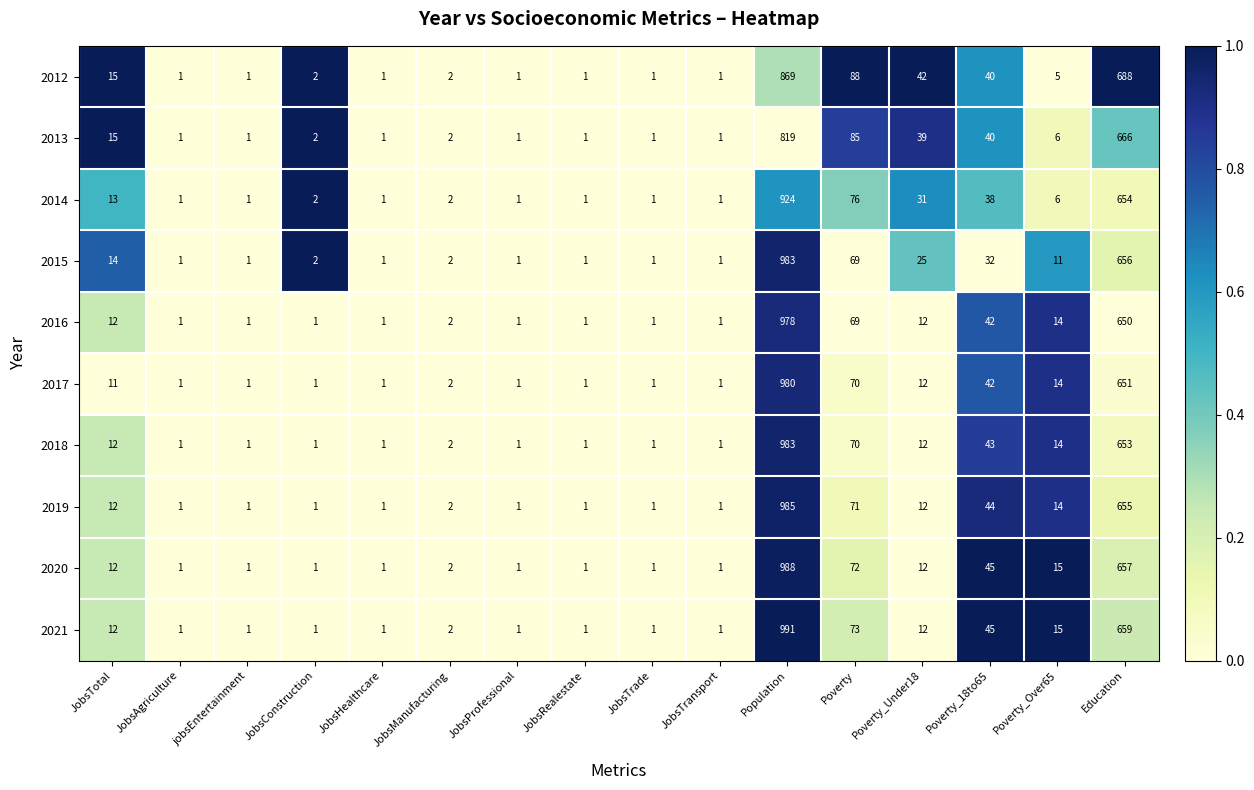

What is the highest value of the 2015 series?

983